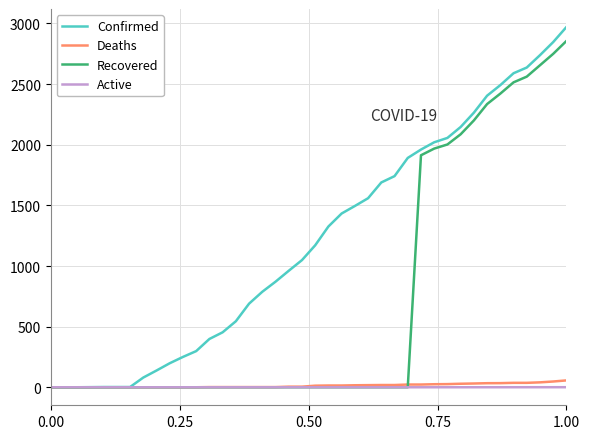

Which series has the largest total across all categories?

Confirmed